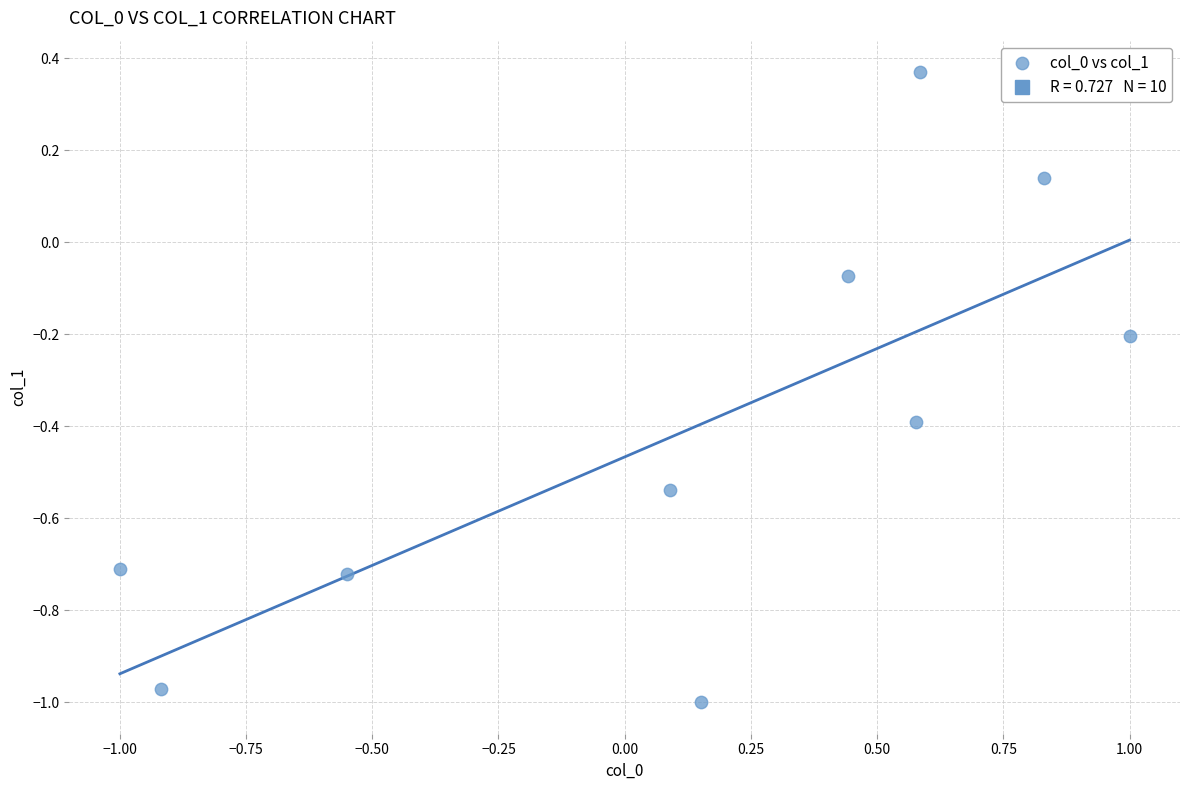

What is the average Y value?

-0.4